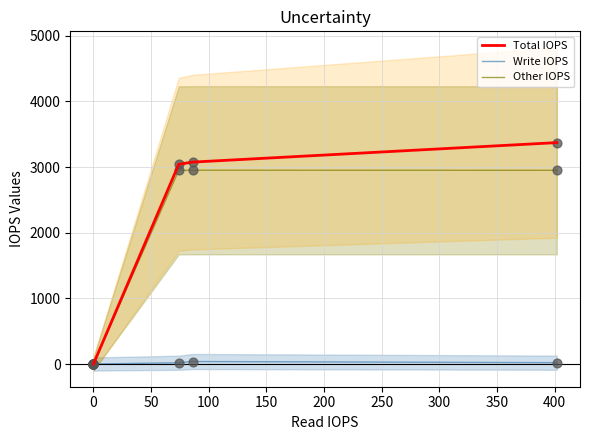

What are all the series names shown in the legend?

Total IOPS, Write IOPS, Other IOPS